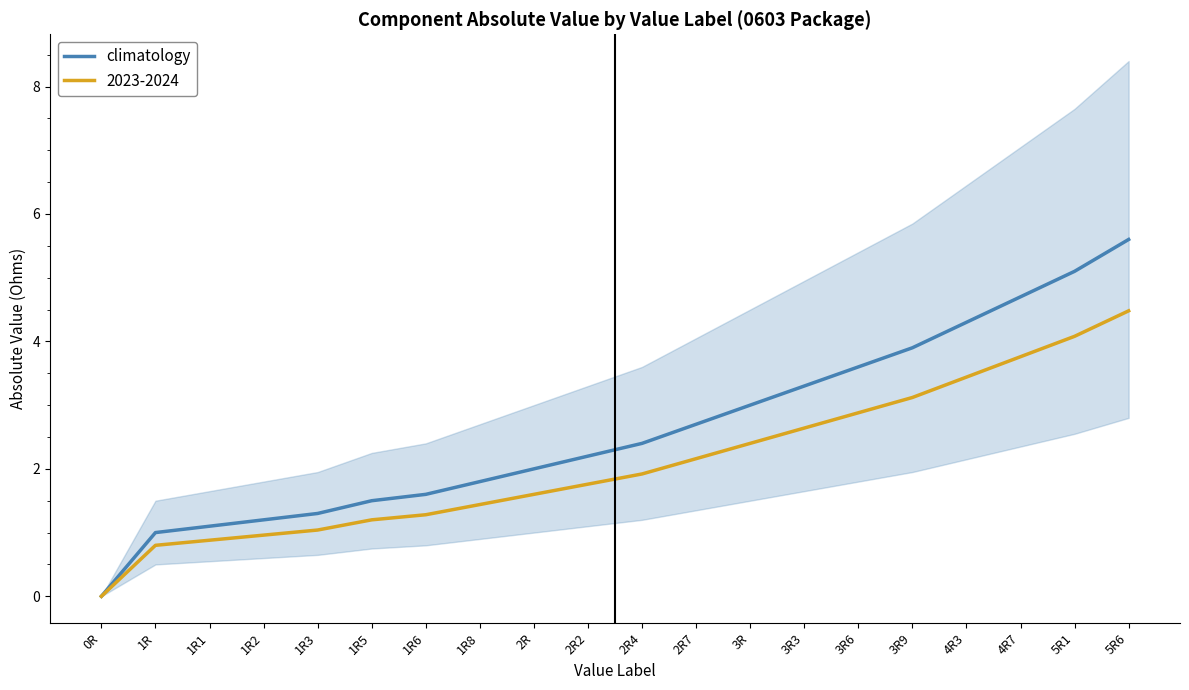

What is the difference between the values at 4R7 and 2R?

2.7